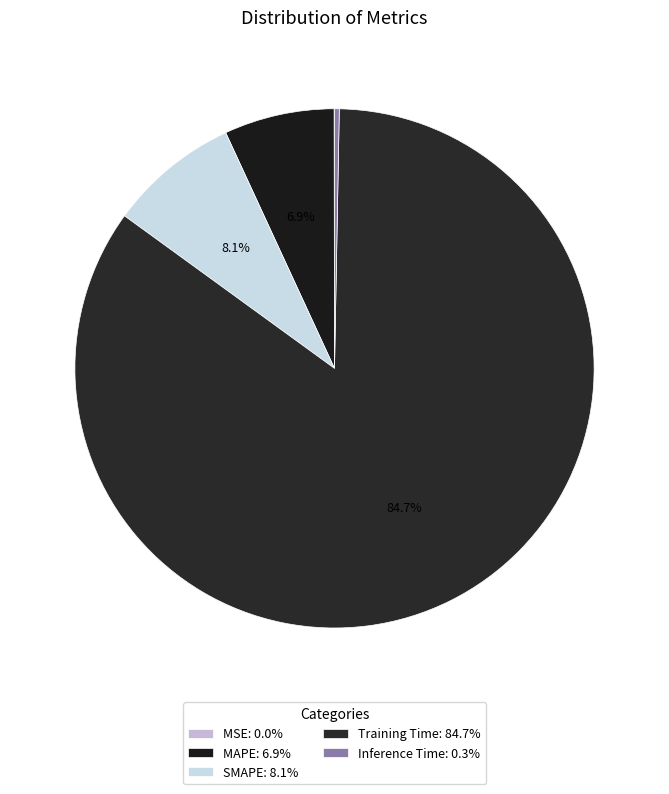

True or false: MSE accounts for 12% of the total.

False